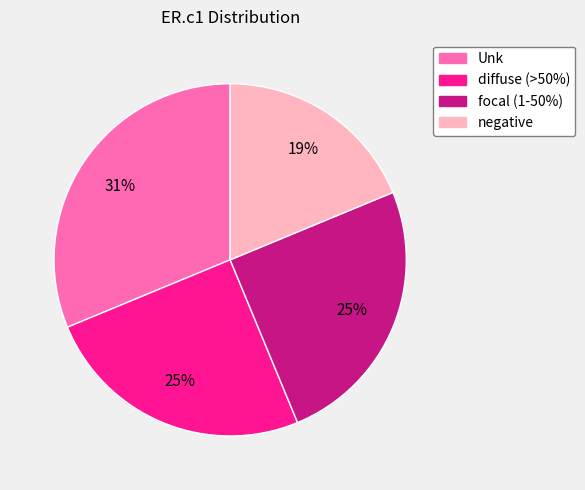

Do negative and diffuse (>50%) together represent more than half of the pie?

No